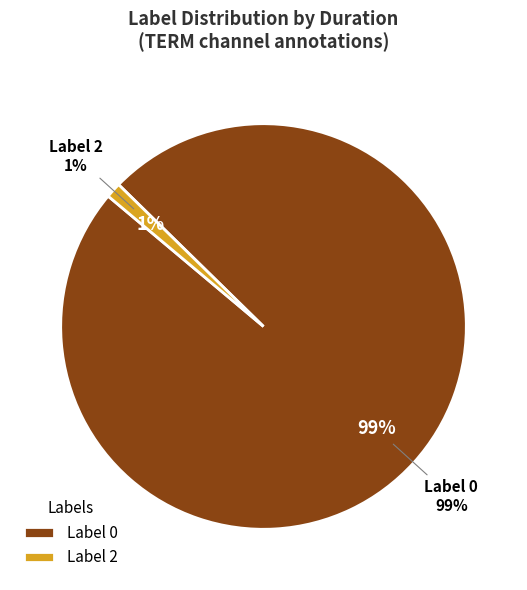

Does Label 4 account for over 50% of the chart?

No